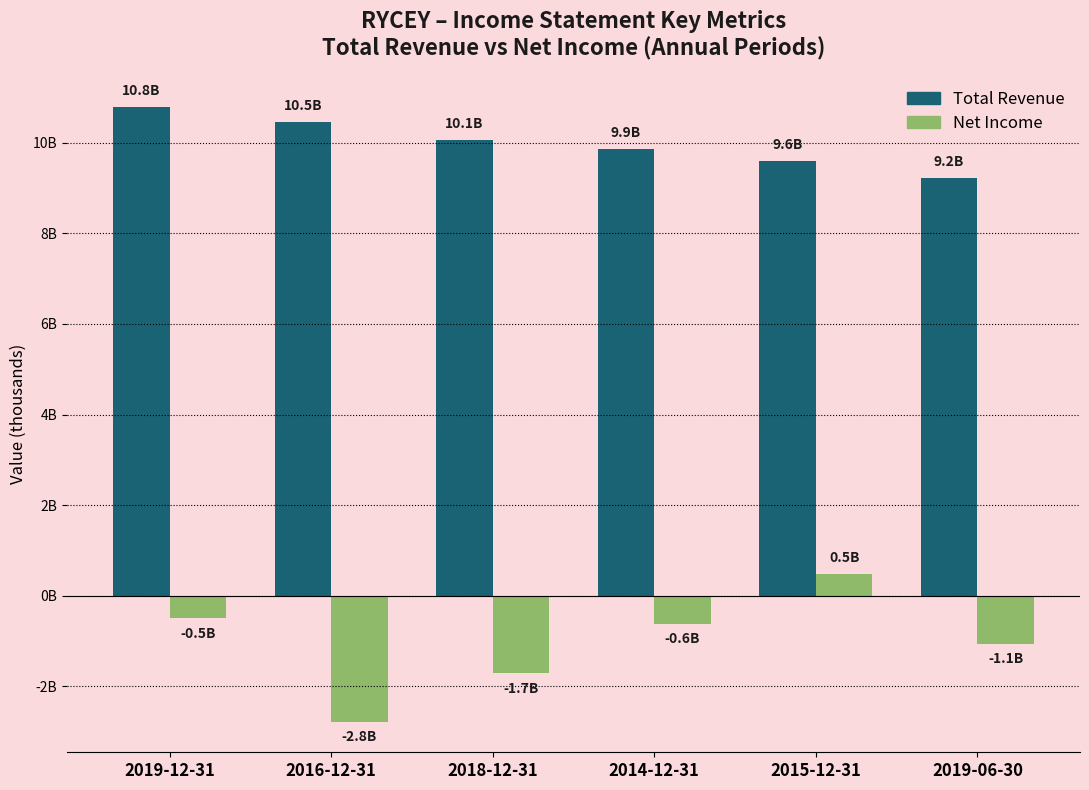

Between 2014-12-31 and 2015-12-31, which is larger?

2014-12-31